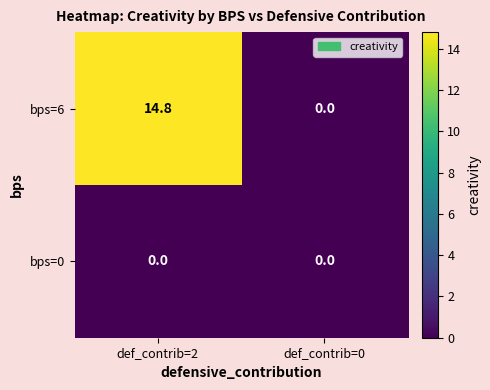

Rank the series at def_contrib=2 from lowest to highest value.

bps=0, bps=6